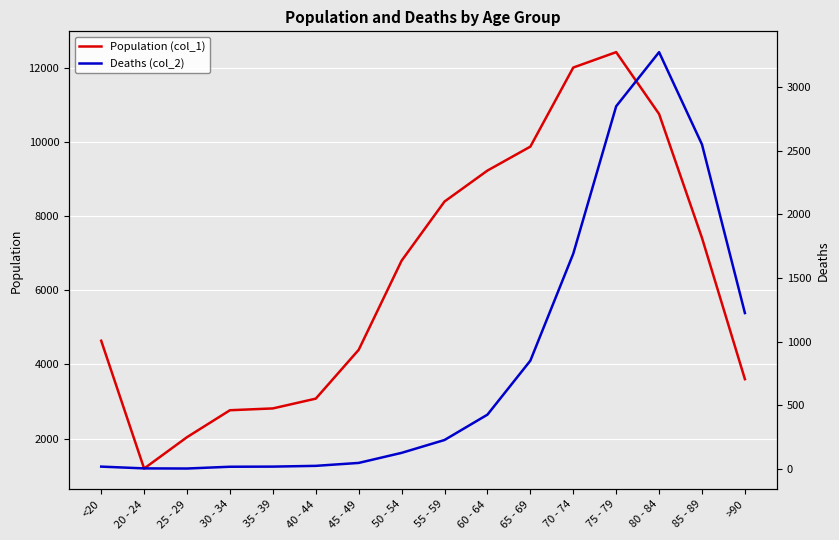

At which label does Population (col_1) reach its minimum?

20 - 24